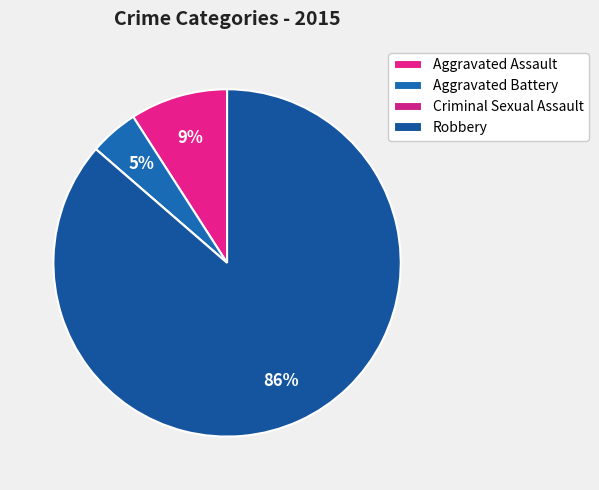

How much of the chart is everything except Criminal Sexual Assault?

100.0%